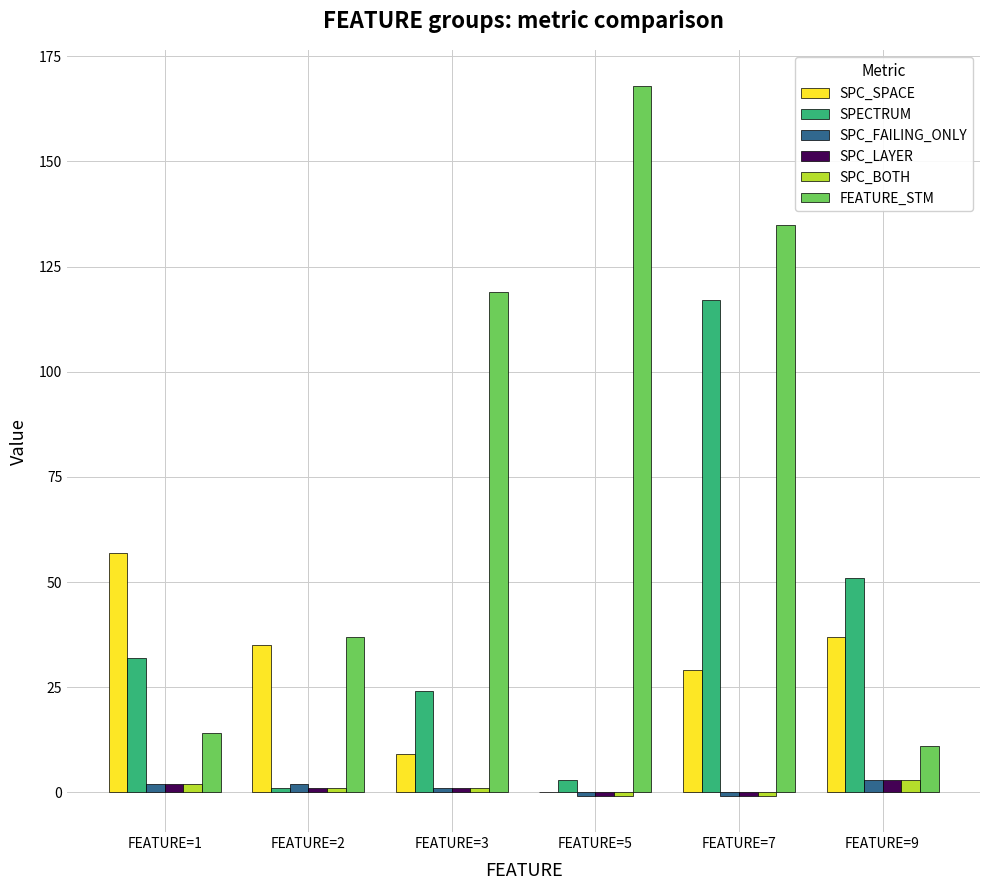

Is it true that SPC_SPACE equals 37 at FEATURE=9?

True